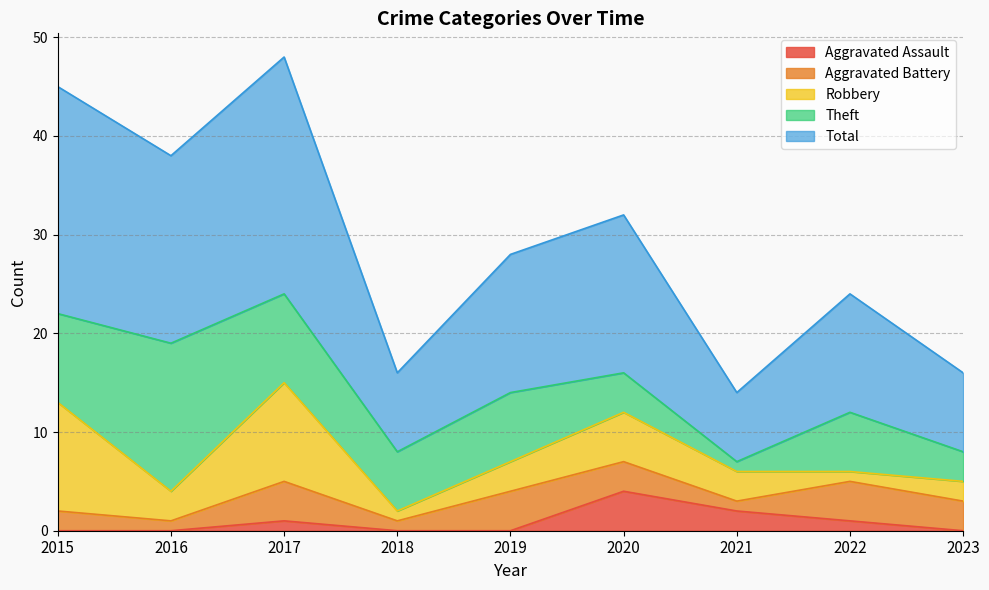

At which label does Total first exceed 14?

2015